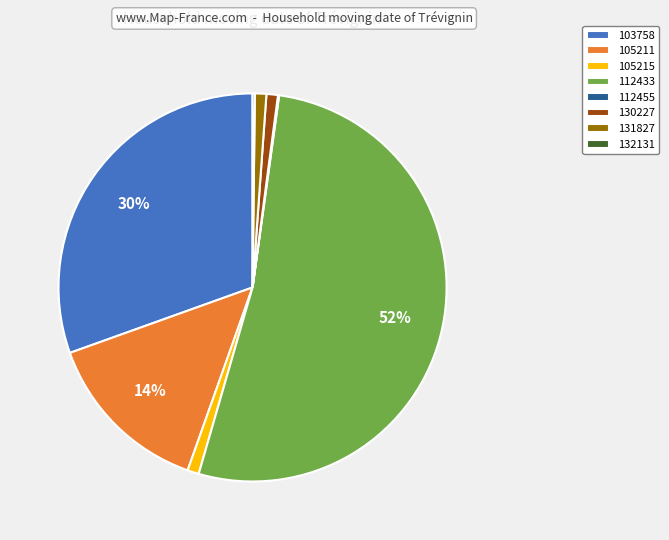

Which category accounts for the majority?

112433